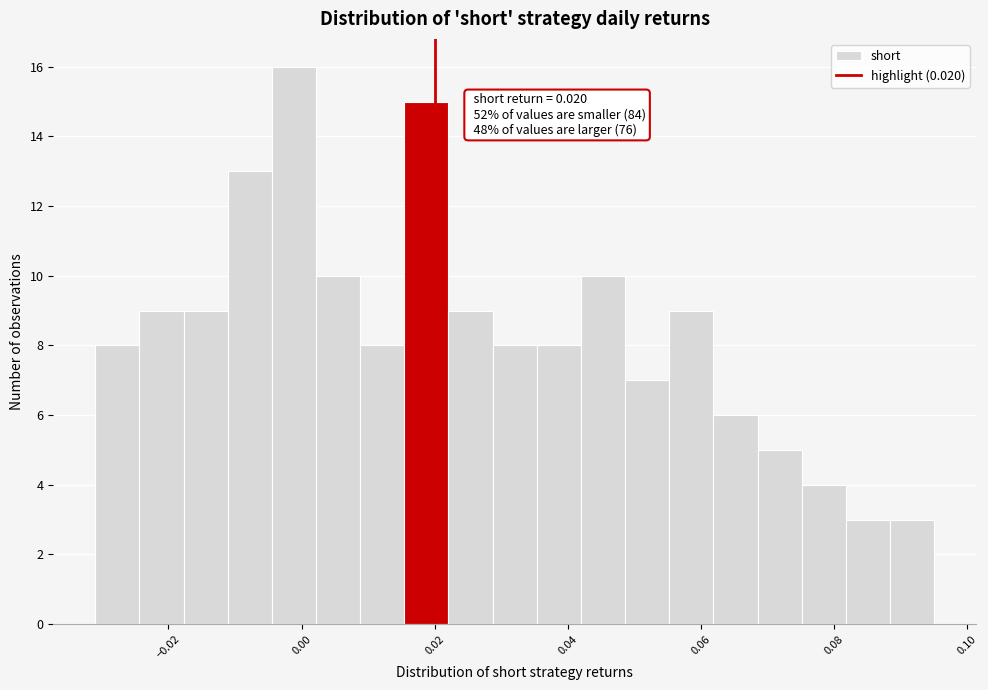

Around what value on the x-axis is the tallest bar? Give the approximate position of its centre, as read against the axis.

-0.002